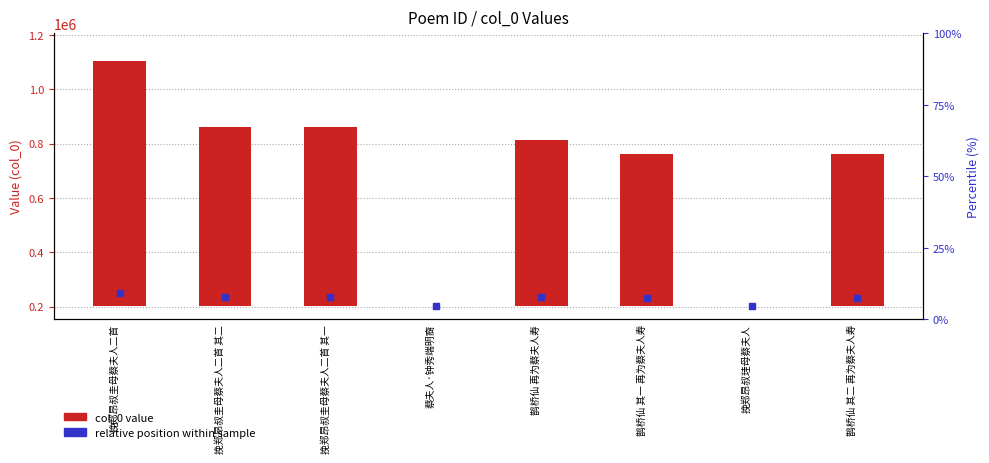

Which series has the largest total across all categories?

col_0 value